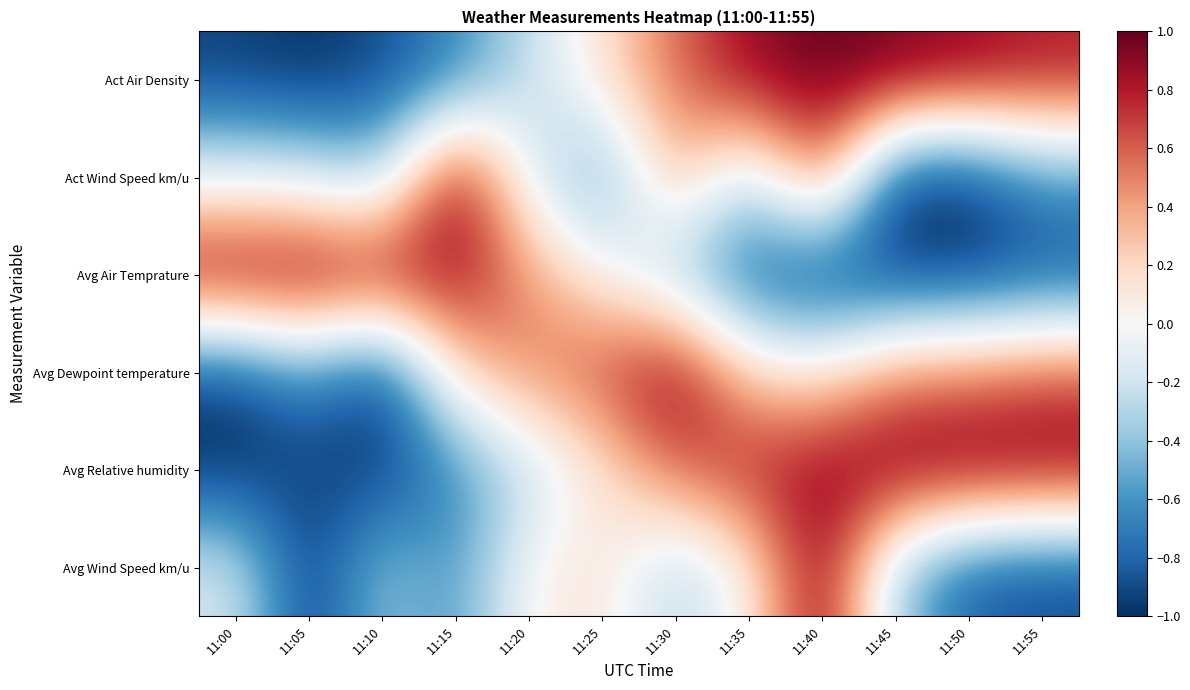

Reading right to left, list all the values displayed in this chart.

Act Air Density: 11:55=0.8	11:50=0.9	11:45=1.0	11:40=1.0	11:35=0.9	11:30=0.6	11:25=0.2	11:20=-0.2	11:15=-0.7	11:10=-0.9	11:05=-1.0	11:00=-0.9
Act Wind Speed km/u: 11:55=-0.6	11:50=-1.0	11:45=-1.0	11:40=0.6	11:35=-0.3	11:30=0.4	11:25=-0.6	11:20=-0.1	11:15=1.0	11:10=-0.4	11:05=-0.2	11:00=-0.1
Avg Air Temprature: 11:55=-0.9	11:50=-1.0	11:45=-1.0	11:40=-1.0	11:35=-0.9	11:30=-0.4	11:25=0.1	11:20=0.5	11:15=0.9	11:10=0.9	11:05=1.0	11:00=1.0
Avg Dewpoint temperature: 11:55=0.6	11:50=0.5	11:45=0.5	11:40=0.1	11:35=0.2	11:30=1.0	11:25=0.7	11:20=0.5	11:15=0.2	11:10=-1.0	11:05=-0.6	11:00=-0.9
Avg Relative humidity: 11:55=1.0	11:50=1.0	11:45=1.0	11:40=0.9	11:35=0.8	11:30=0.6	11:25=0.1	11:20=-0.3	11:15=-0.7	11:10=-1.0	11:05=-0.9	11:00=-1.0
Avg Wind Speed km/u: 11:55=-0.9	11:50=-0.8	11:45=-0.4	11:40=1.0	11:35=0.0	11:30=-0.3	11:25=0.1	11:20=0.0	11:15=-0.6	11:10=-0.4	11:05=-1.0	11:00=-0.2